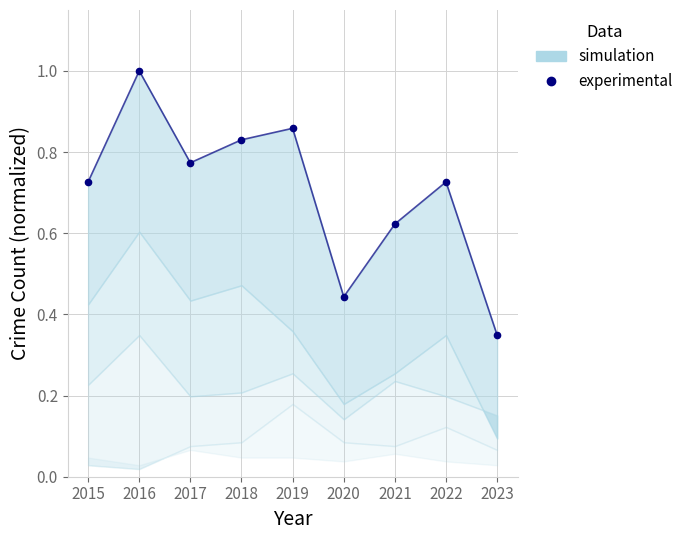

How many points are lower than both their immediate neighbors (excluding endpoints)?

2